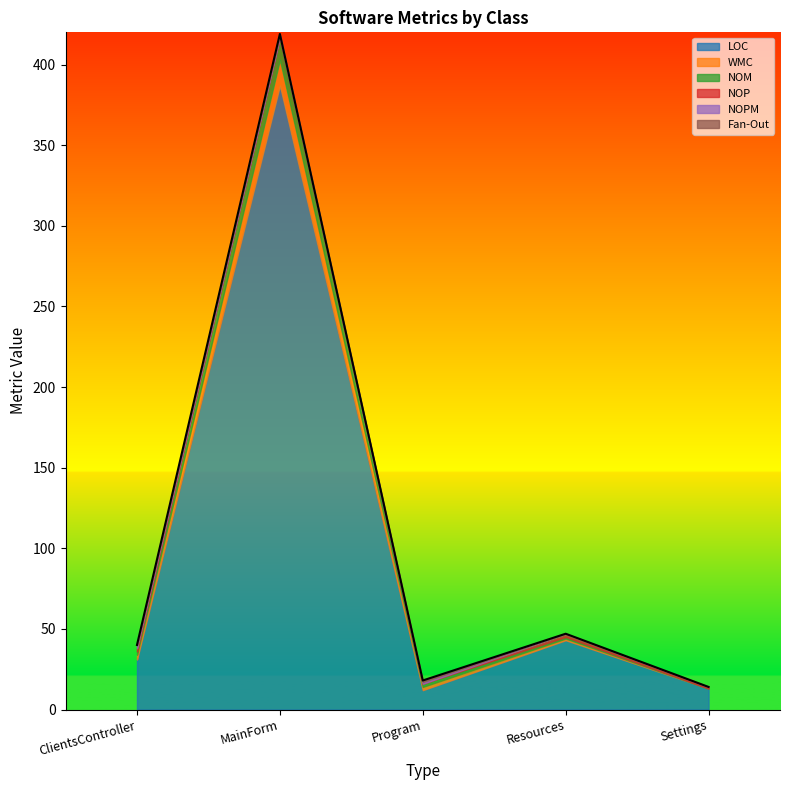

Read the NOM value at Program.

2